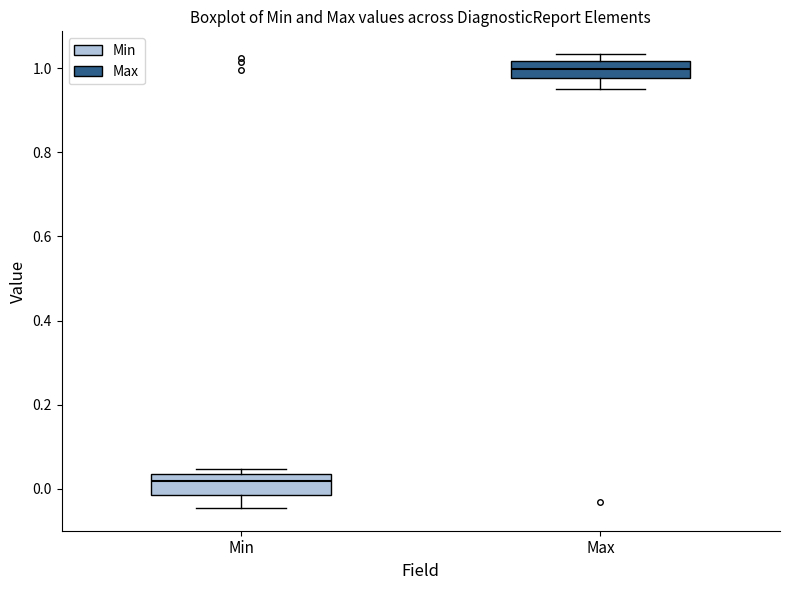

Which box has the lowest median line?

Min